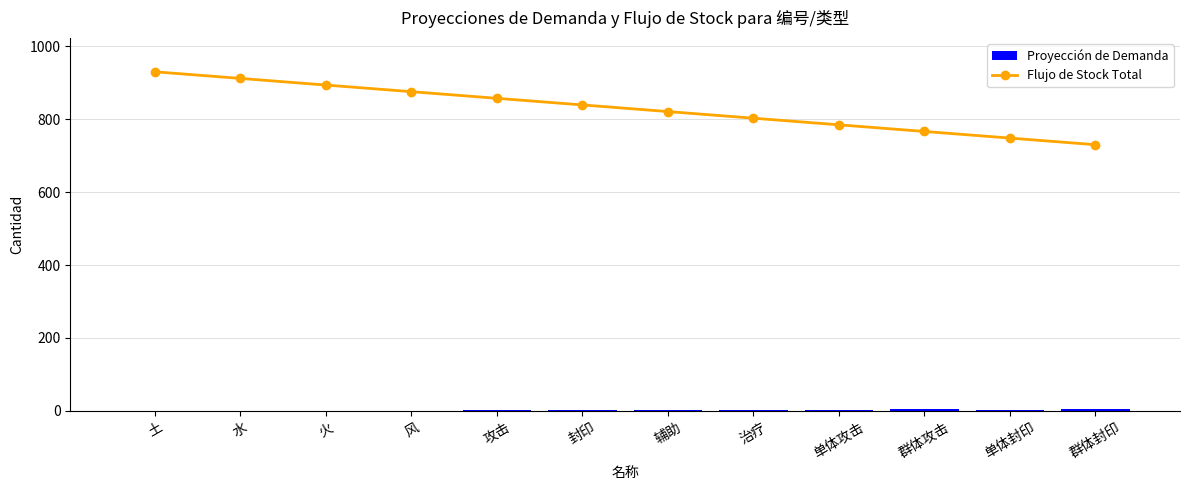

At 风, list the series in order from largest to smallest.

Flujo de Stock Total, Proyección de Demanda